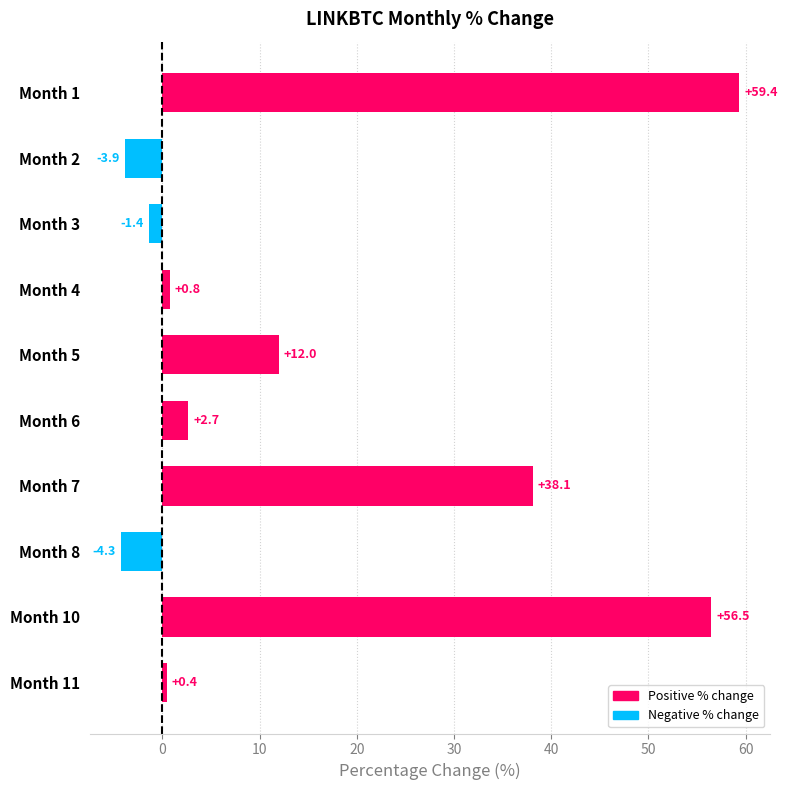

What is the difference between the values at Month 3 and Month 2?

2.5